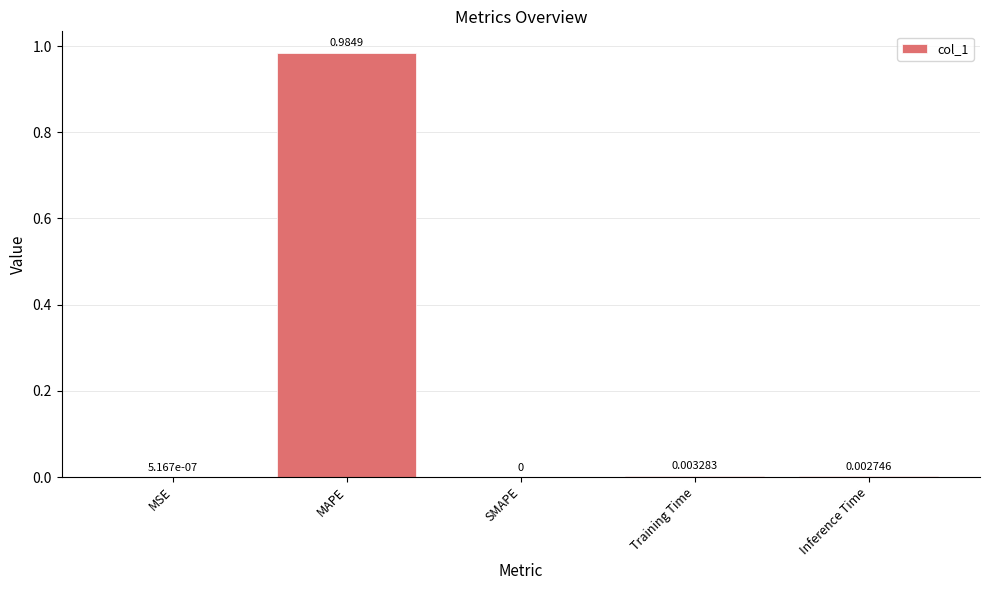

At which label is the value closest to 0?

SMAPE